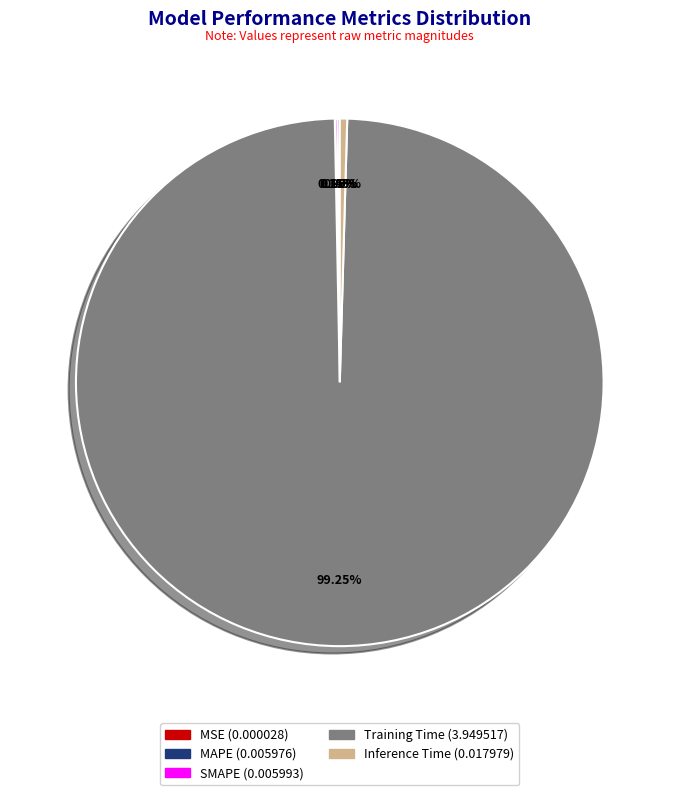

What is the largest slice in the pie chart?

Training Time